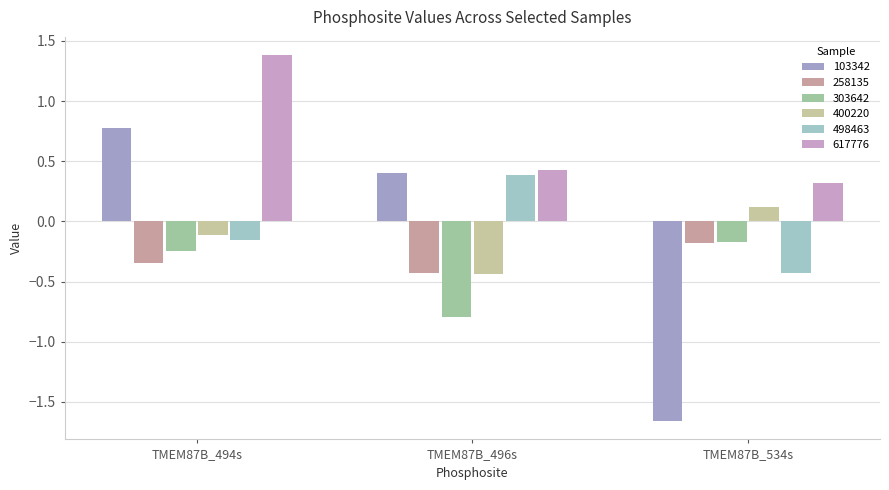

What value does the 303642 series have at TMEM87B_496s?

-0.8